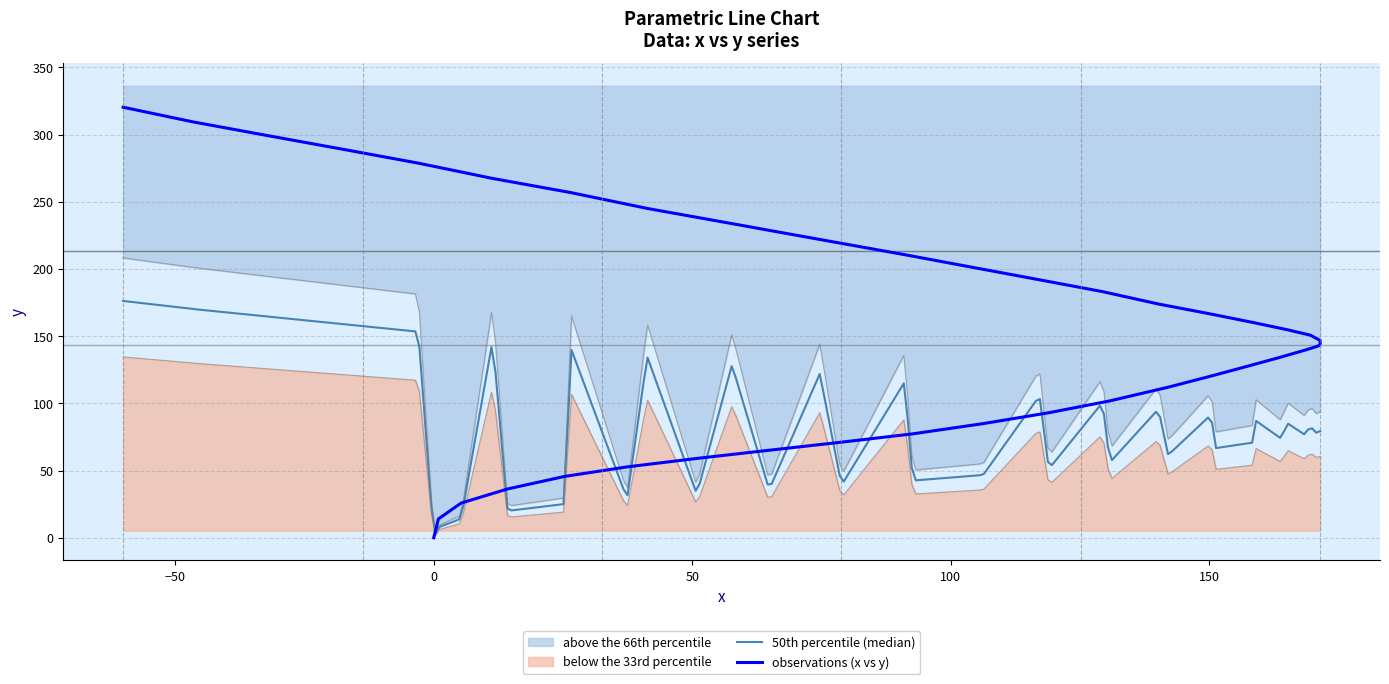

Count the number of categories in the chart.

40